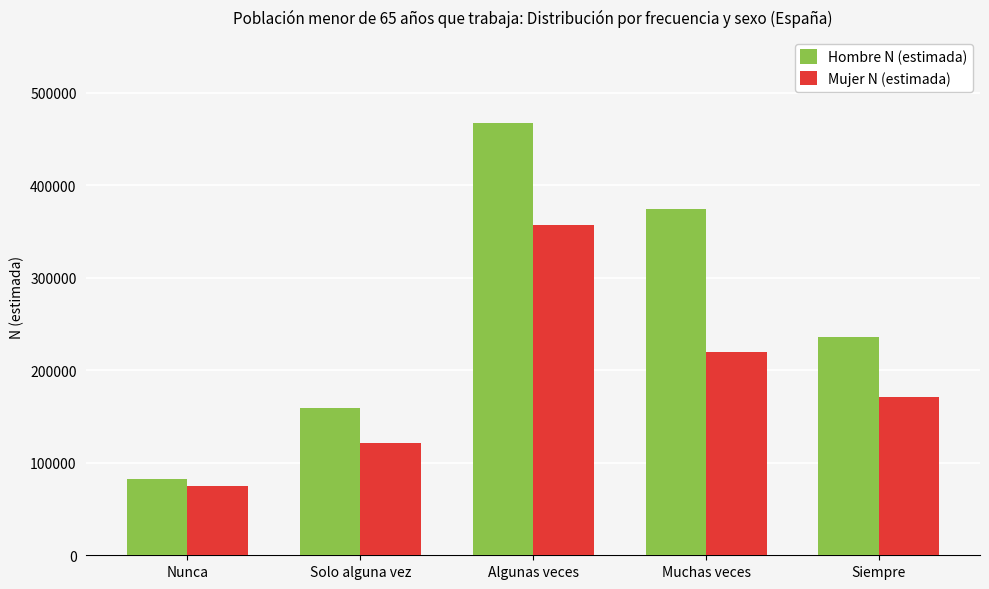

Which series has the widest spread of values?

Hombre N (estimada)